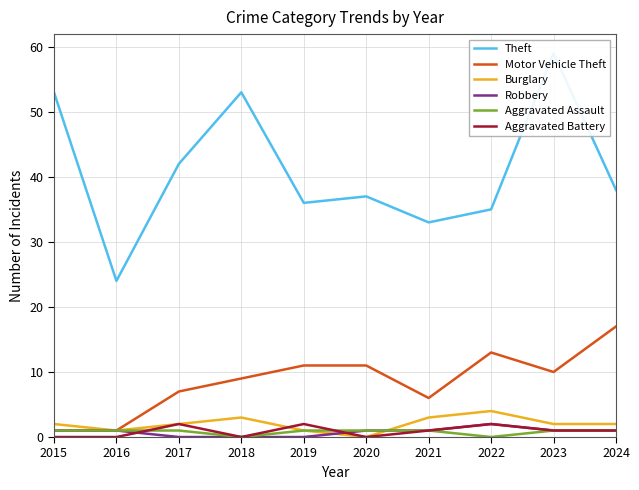

True or false: Motor Vehicle Theft and Aggravated Battery intersect in this chart.

False